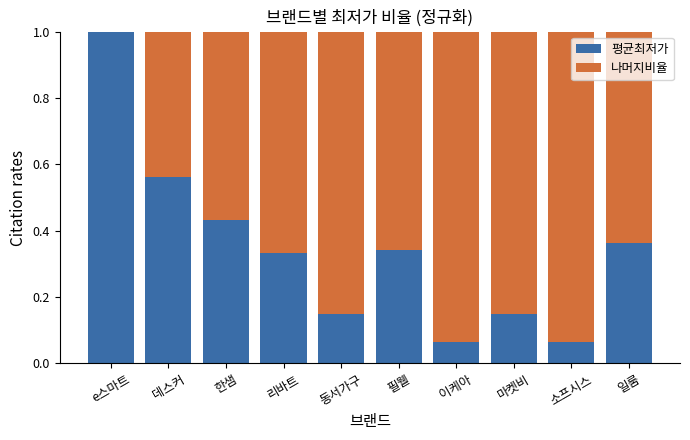

What is the sum of all 평균최저가 values?

3.5